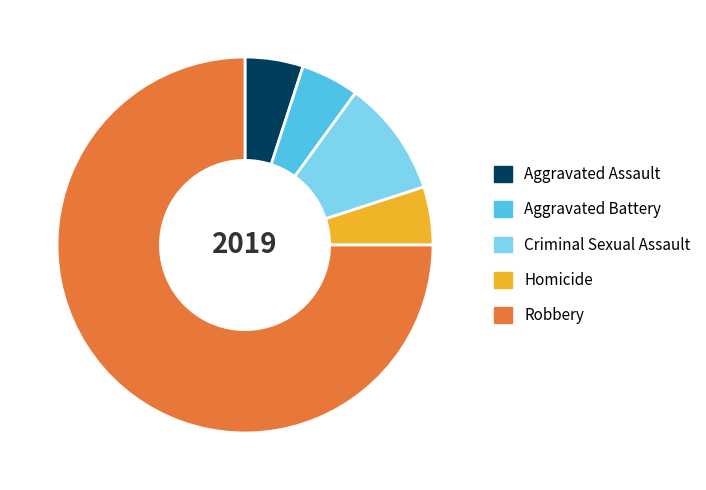

Which category has the biggest portion of the pie?

Robbery